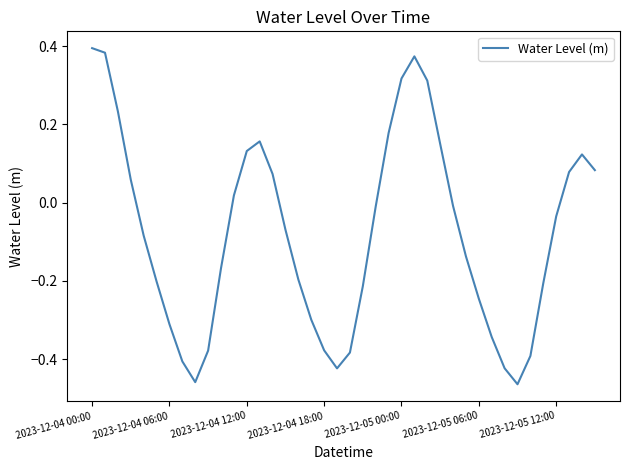

The chart shows a value of 0.4 at 2023-12-04 00:00. True or false?

True